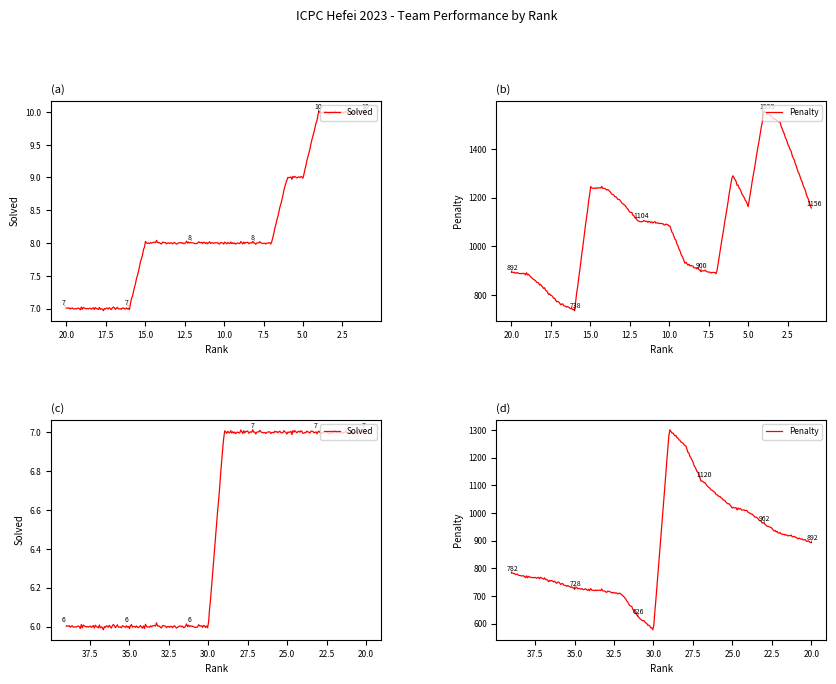

Which label corresponds to the largest value in the chart?

4